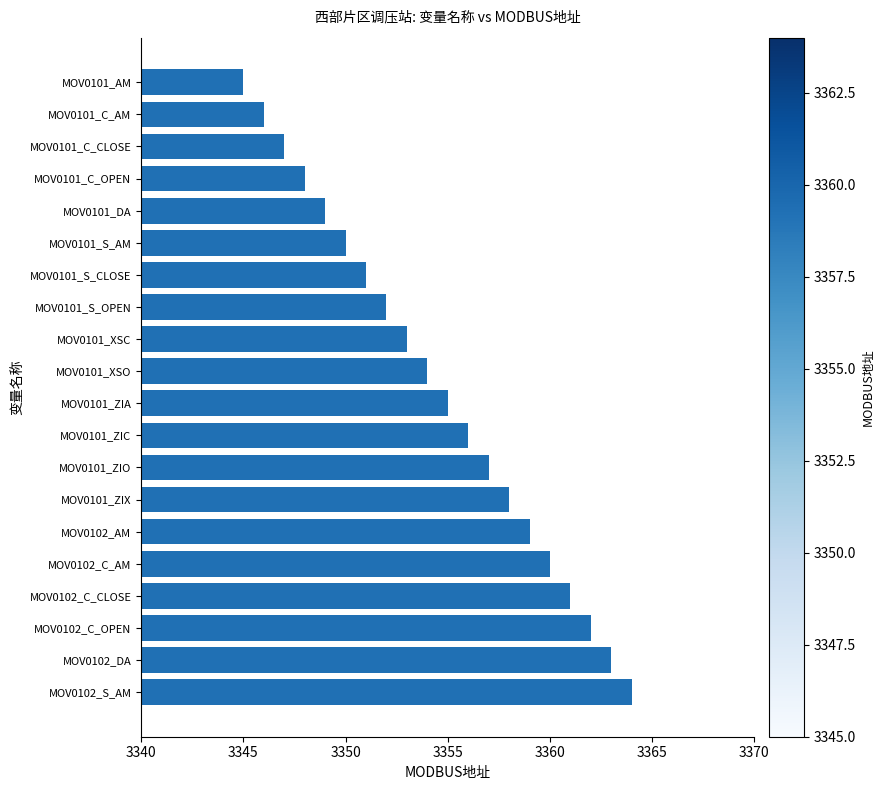

Is it true that the value at MOV0101_C_CLOSE is 5402?

False